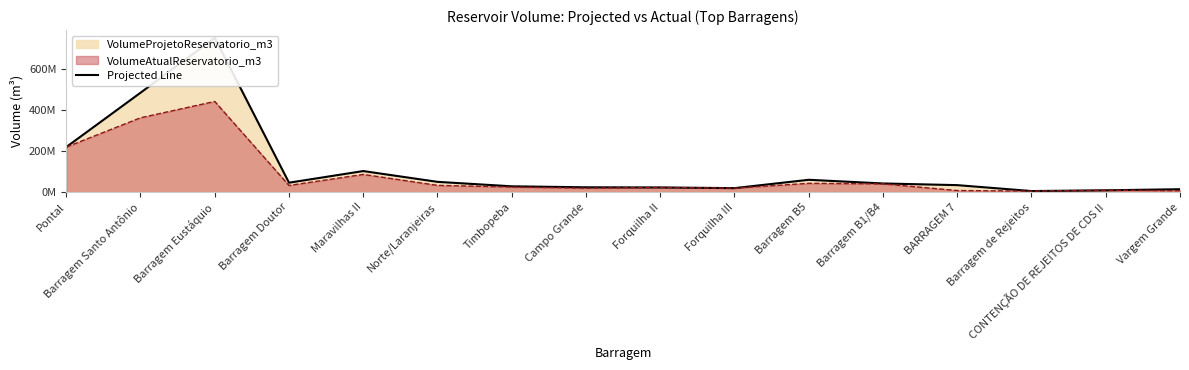

Rank the categories by value from lowest to highest.

Barragem de Rejeitos, CONTENÇÃO DE REJEITOS DE CDS II, Vargem Grande, Forquilha III, Forquilha II, Campo Grande, Timbopeba, BARRAGEM 7, Barragem B1/B4, Barragem Doutor, Norte/Laranjeiras, Barragem B5, Maravilhas II, Pontal, Barragem Santo Antônio, Barragem Eustáquio